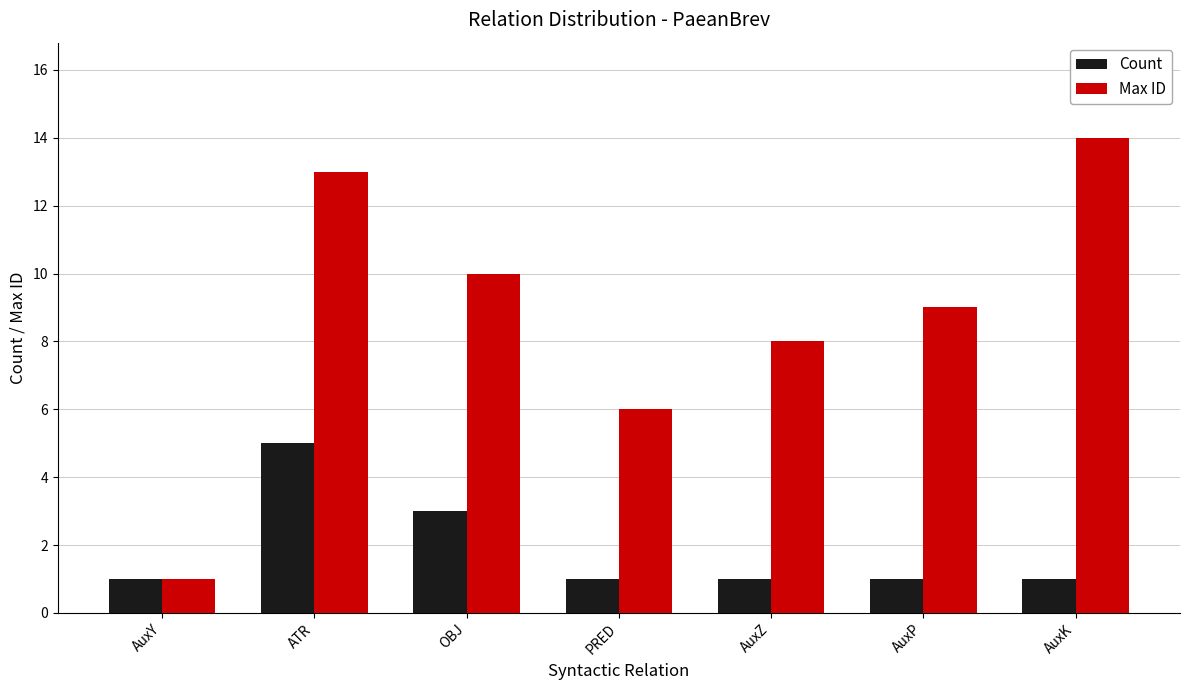

How many categories are shown in the chart?

7